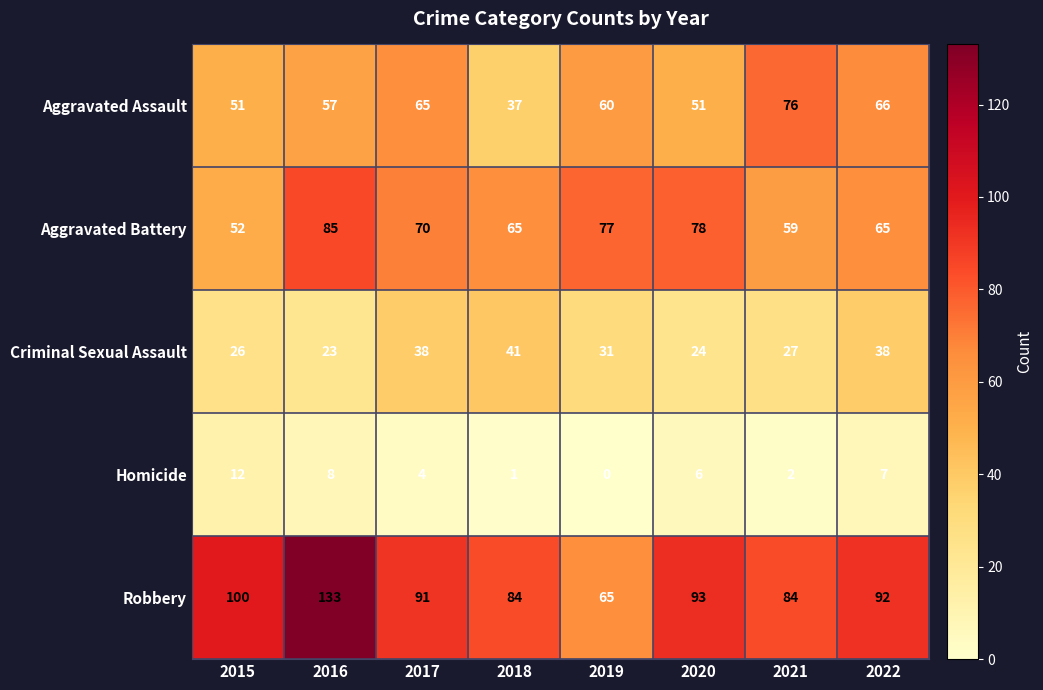

How many distinct data groups are displayed?

5